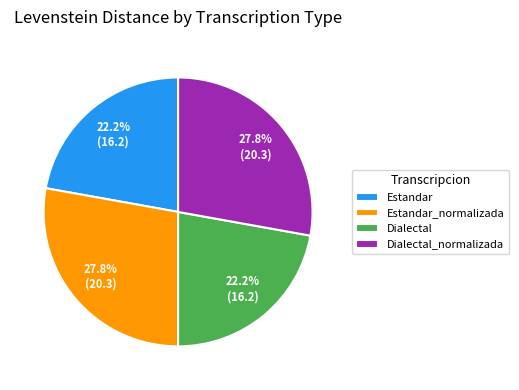

Is Estandar_normalizada the majority of the pie?

No